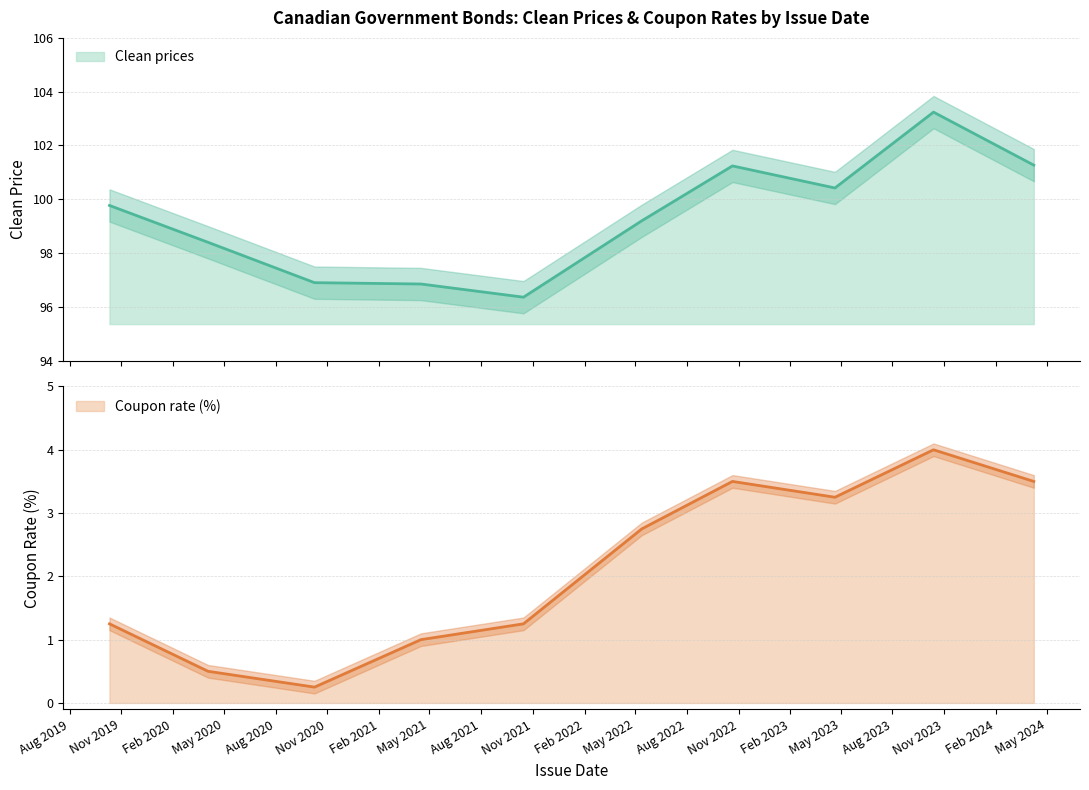

Reading left to right, what are all the values shown in this chart?

Clean prices: 99.8	98.4	96.9	96.8	96.4	99.2	101.2	100.4	103.2	101.3
Coupon rate: 1.2	0.5	0.2	1.0	1.2	2.8	3.5	3.2	4.0	3.5